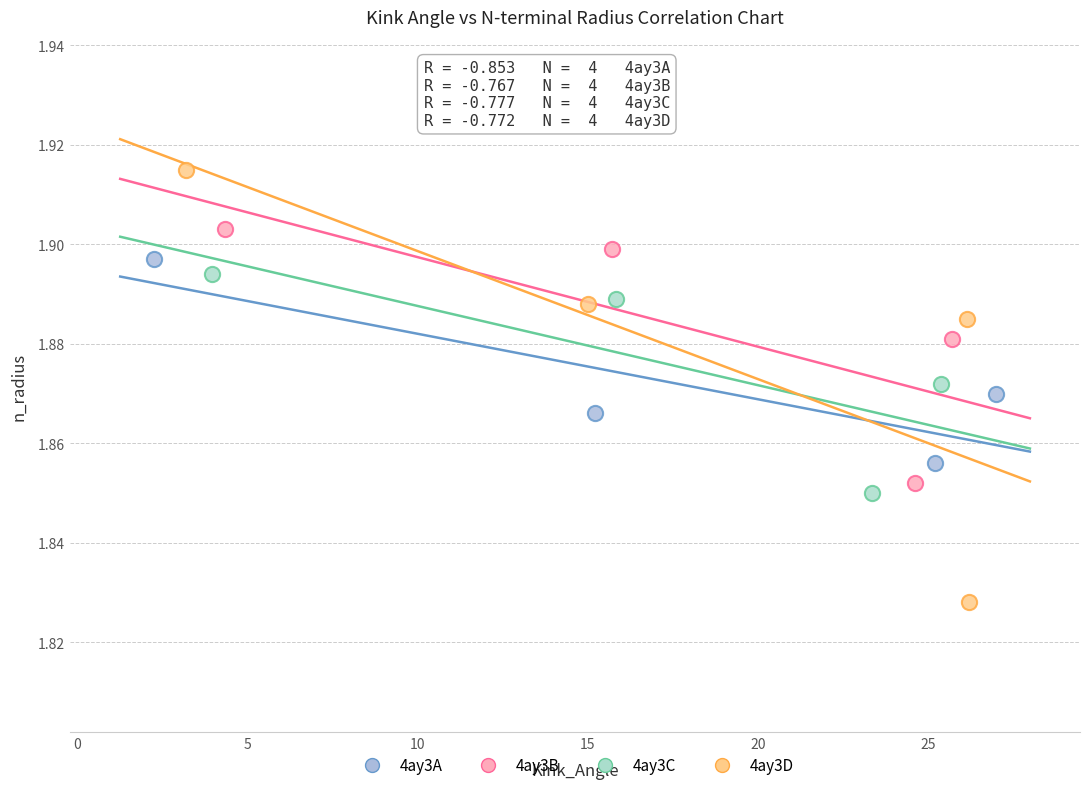

Which series has the widest spread of Y values?

4ay3D